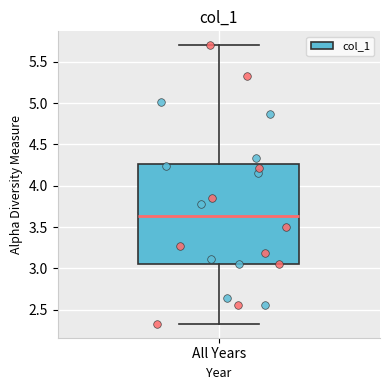

Read this box plot against the y-axis: the position of the median line, the range covered by the box, and the ends of both whiskers. The values are not printed on the chart, so give them approximately, as read against the axis.

median 3.65, box 3.05 to 4.25, whiskers 2.35 to 5.70